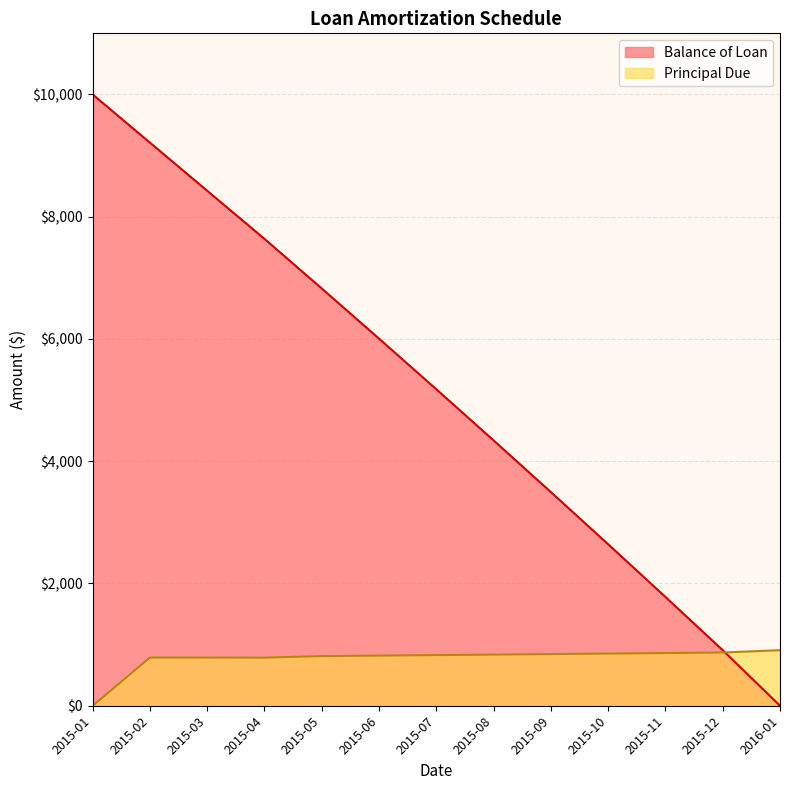

What are all the series names shown in the legend?

Balance of Loan, Principal Due